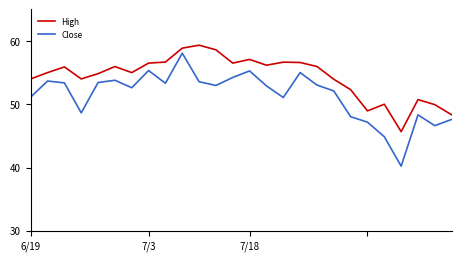

Rank the series by their average value, from highest to lowest.

High, Close